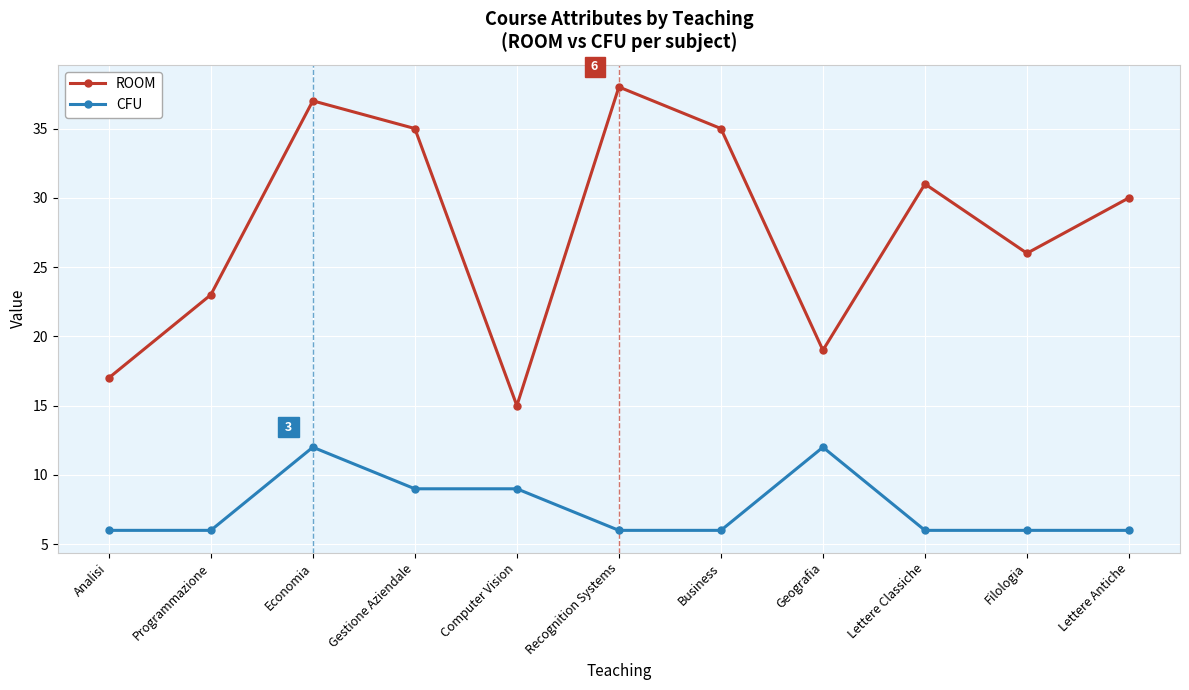

Rank the series at Filologia from highest to lowest value.

ROOM, CFU